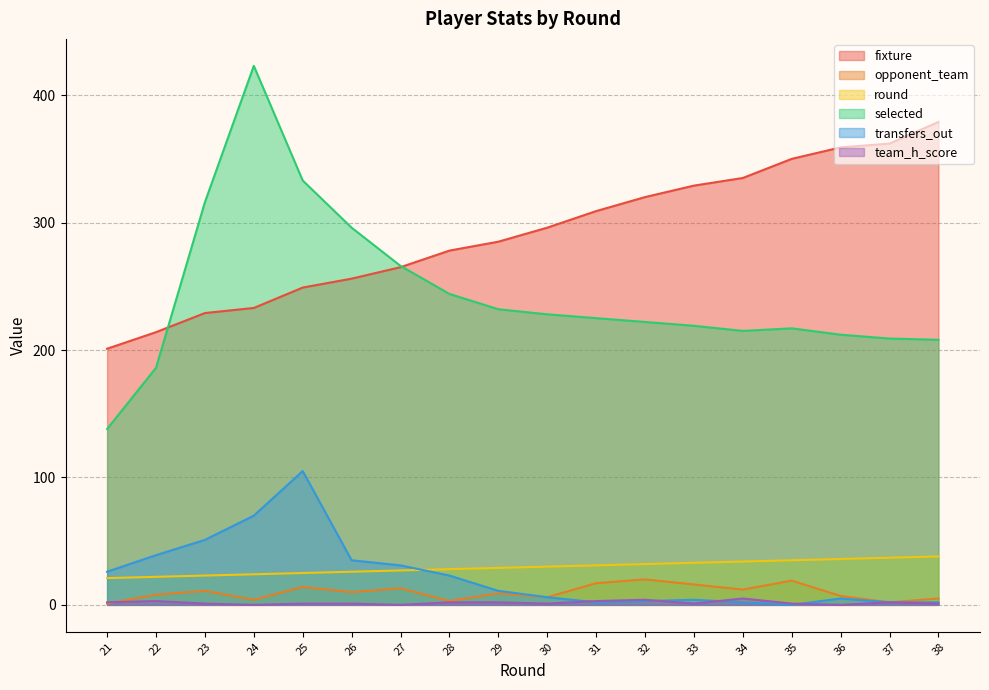

Rank the series at 34 from highest to lowest value.

fixture, selected, round, opponent_team, team_h_score, transfers_out